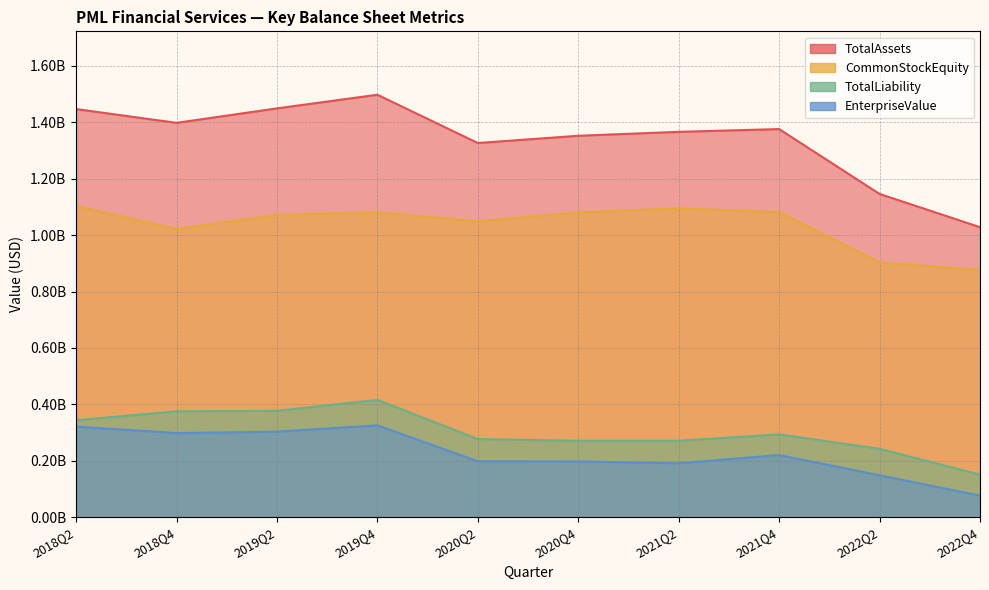

What position from the left is 2021Q2?

7